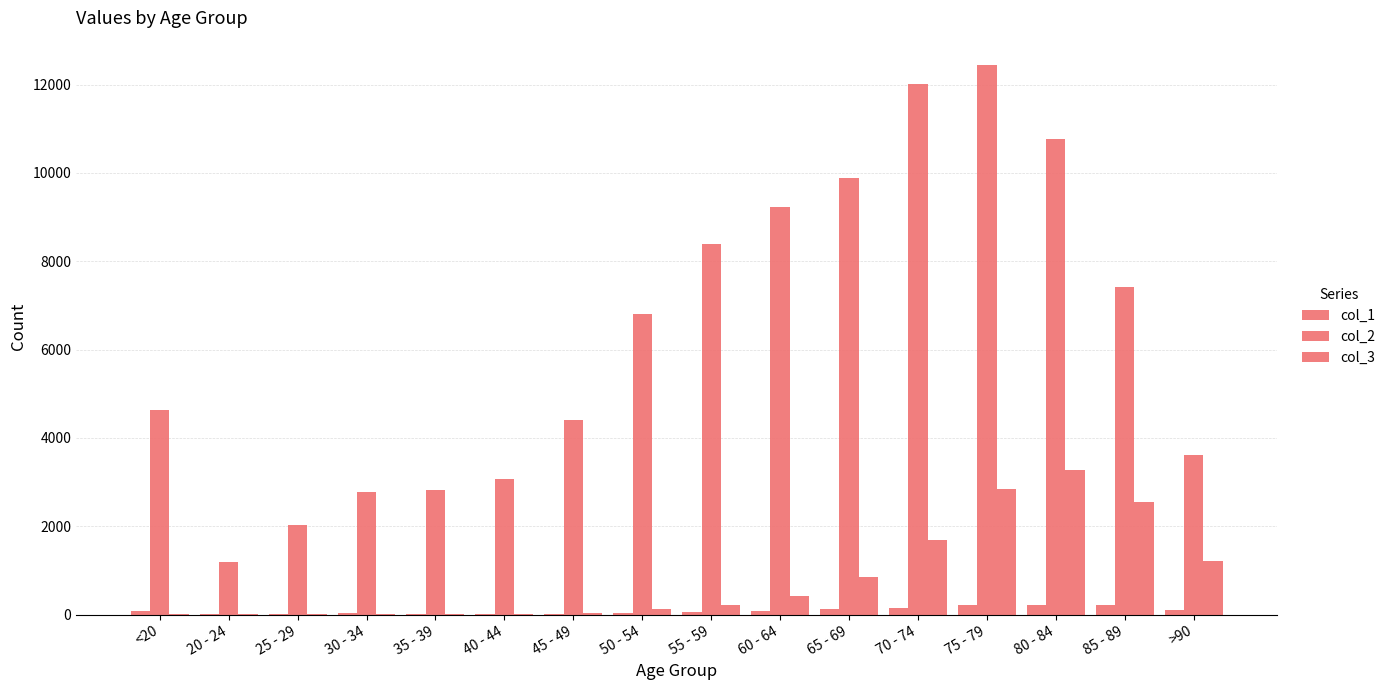

Are the bars horizontal?

No